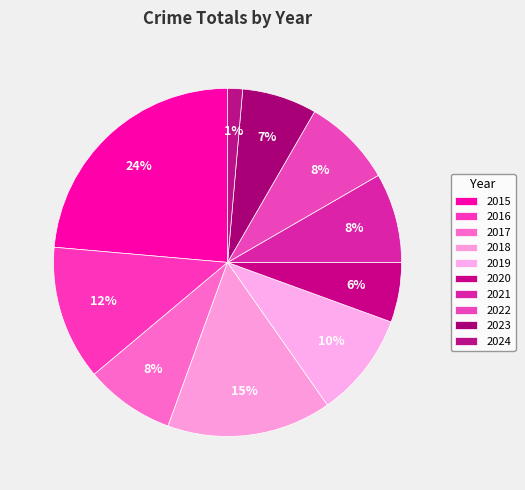

What portion of the pie excludes 2015?

76.4%